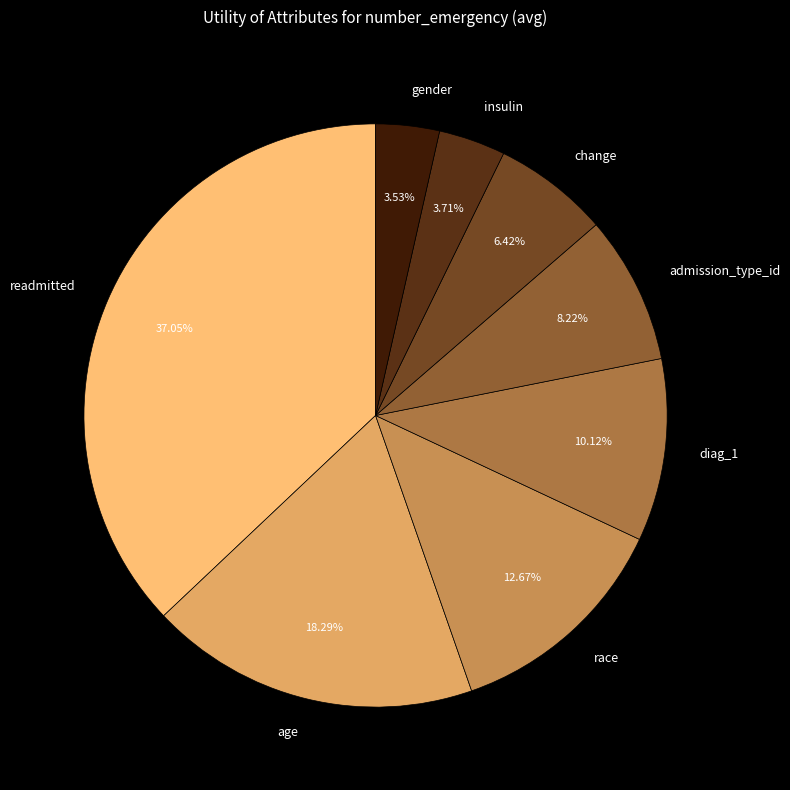

Which has a higher value, diag_1 or insulin?

diag_1